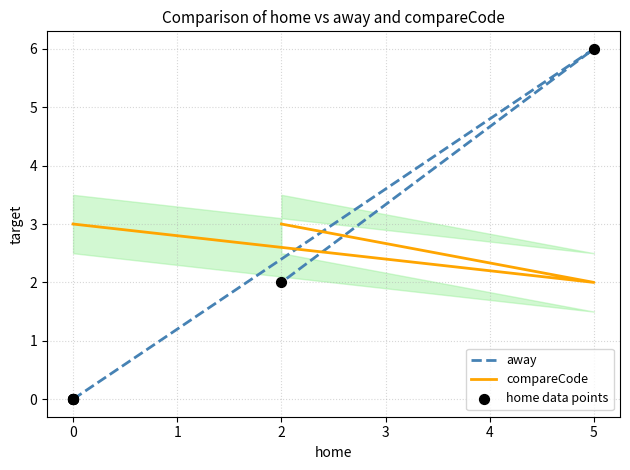

At how many categories does at least one series exceed 3?

1